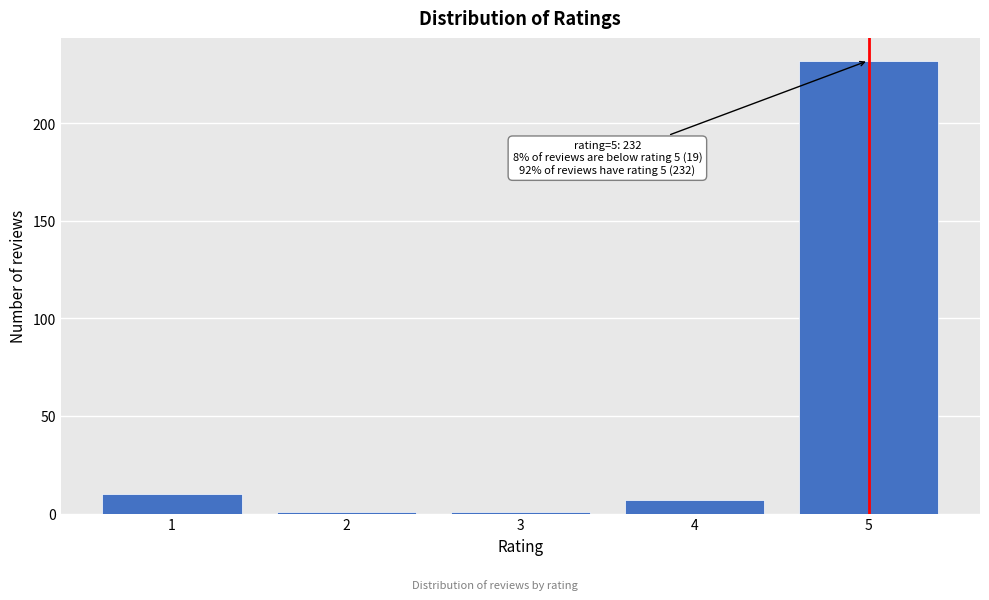

Reading left to right, what are all the values shown in this chart?

10	1	1	7	232